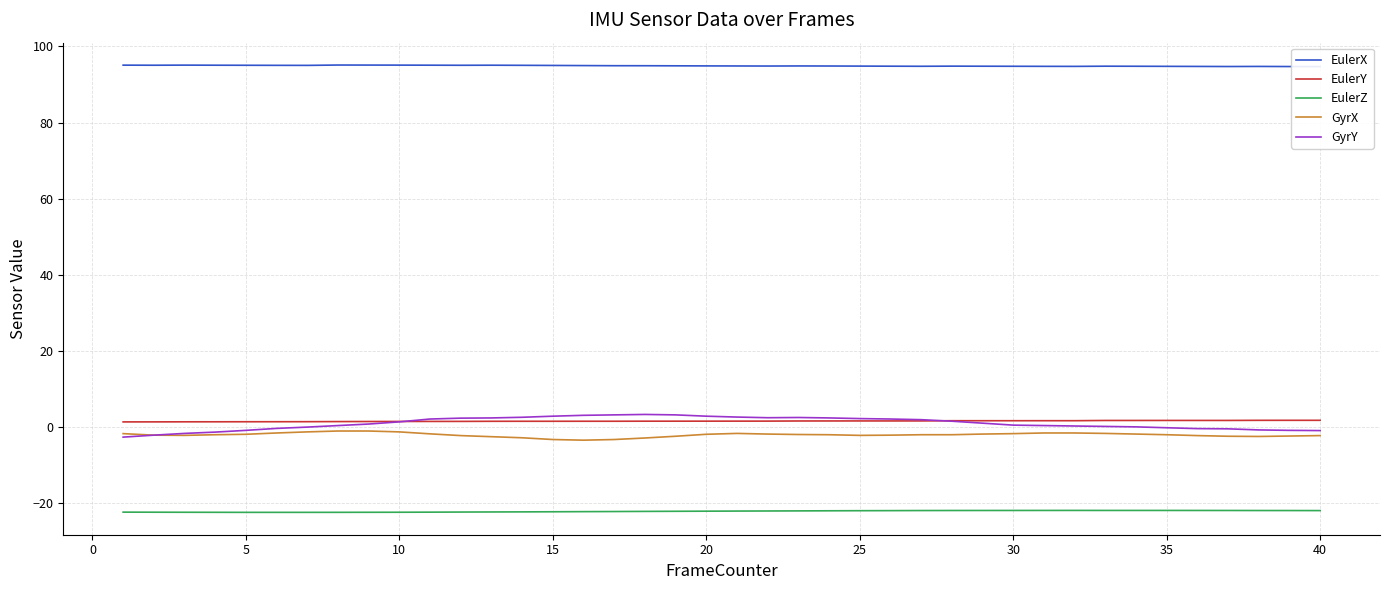

In EulerZ, how many points are higher than both neighbors (excluding endpoints)?

1